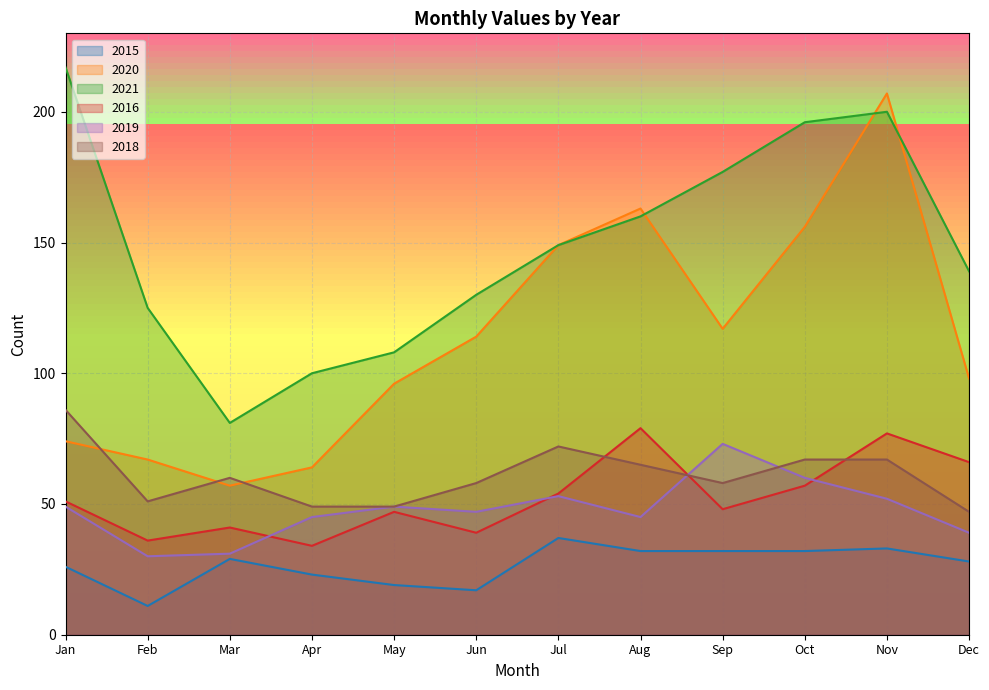

What is the total value across all series at February?

320